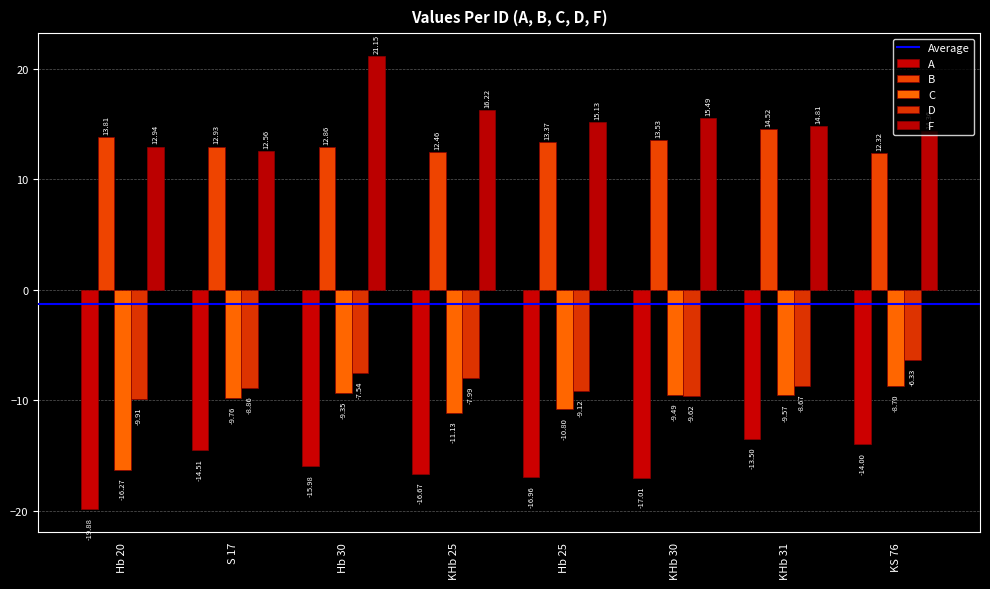

What is the smallest value displayed?

-19.9